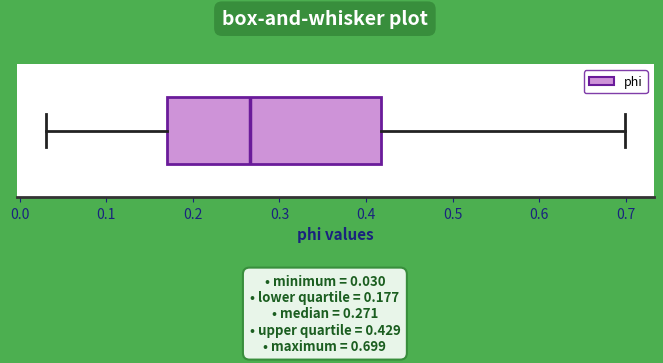

Transcribe this box plot: give where the median line is, the range the box spans, and where the two whiskers end, as read against the x-axis. The values are not printed on the chart, so give them approximately, as read against the axis.

median 0.27, box 0.17 to 0.42, whiskers 0.03 to 0.70